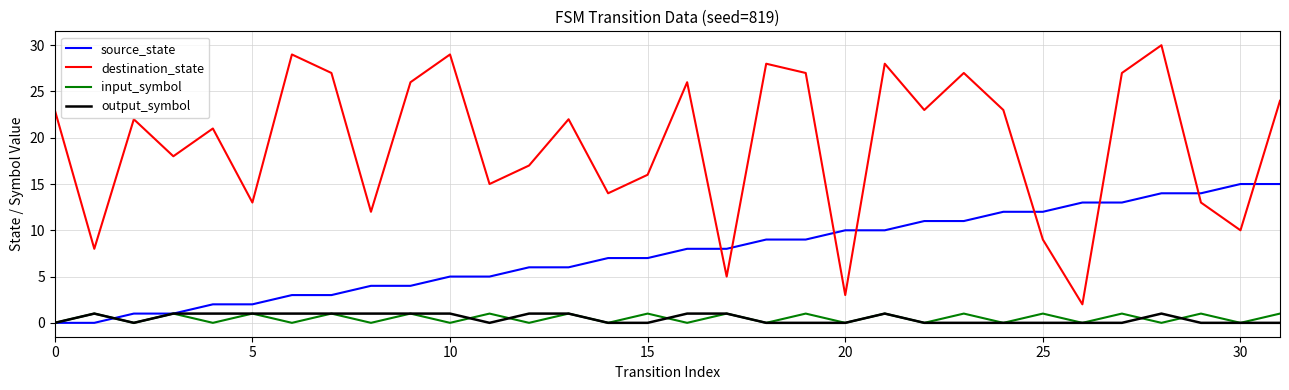

What is the sum of all output_symbol values?

15